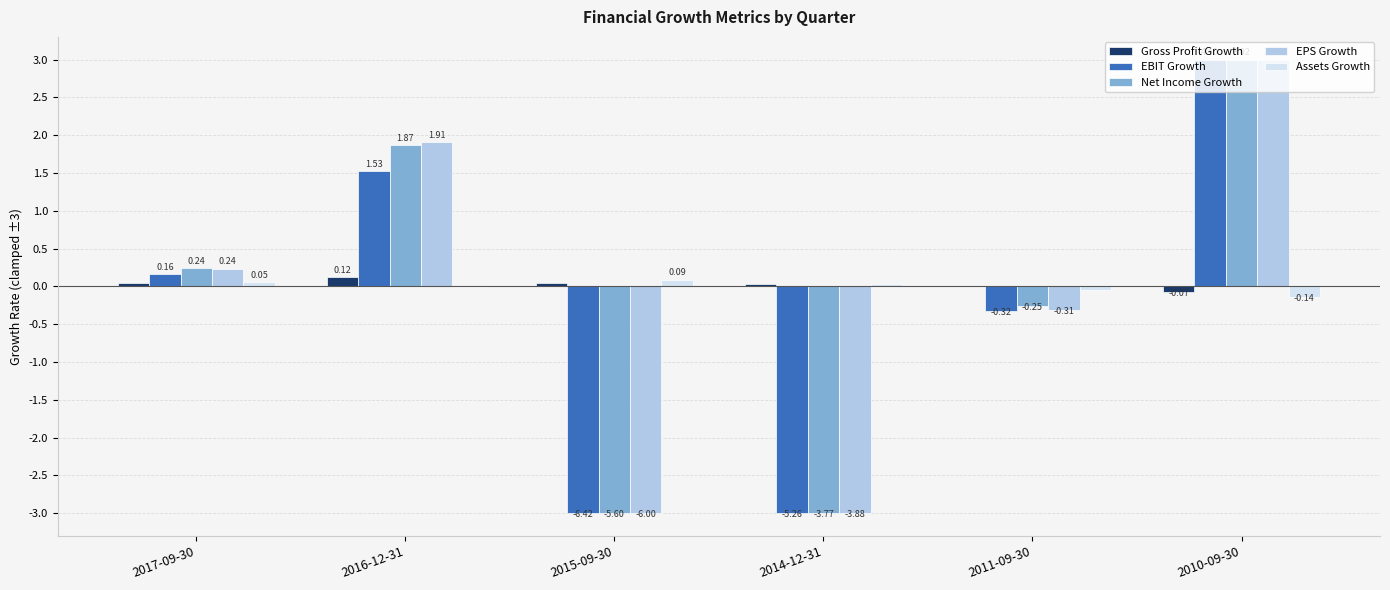

Between 2017-09-30 and 2011-09-30, which series saw the biggest shift?

EPS Growth